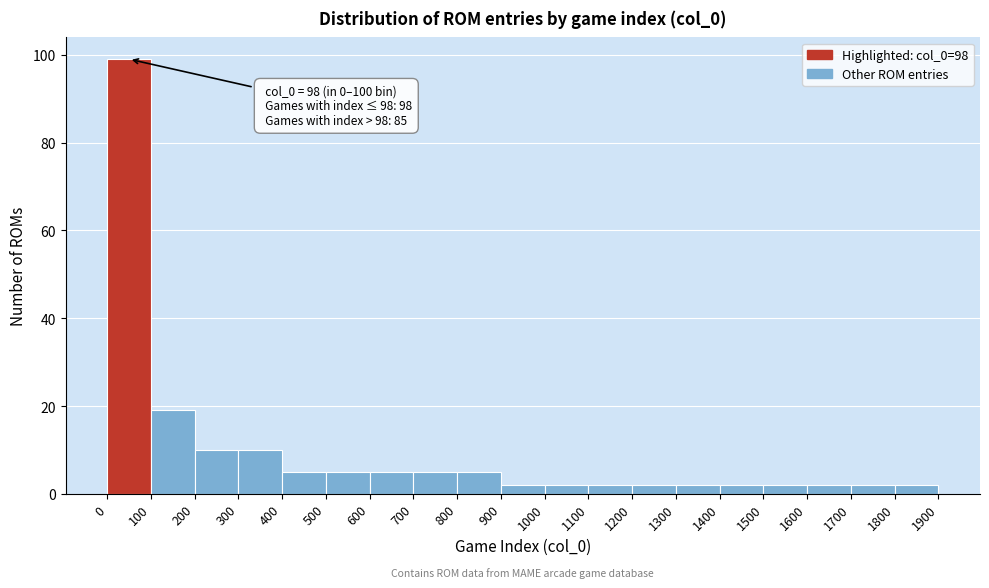

Over which range of the x-axis is the bar tallest?

0 to 100